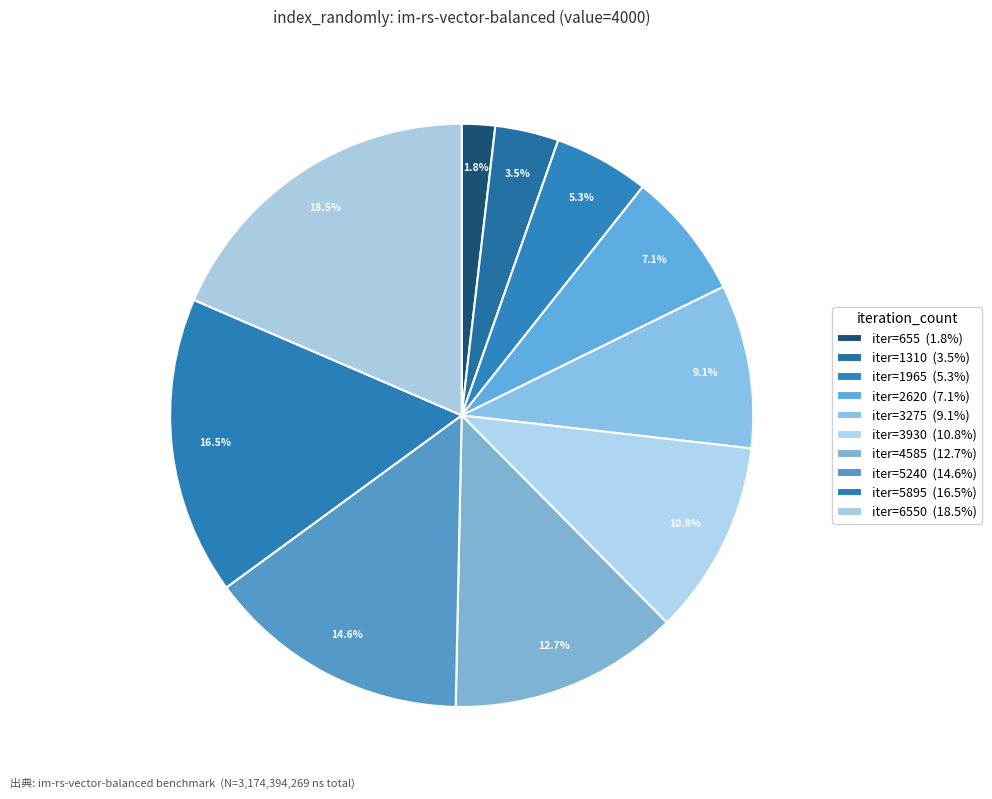

Count the number of slices in the pie.

10